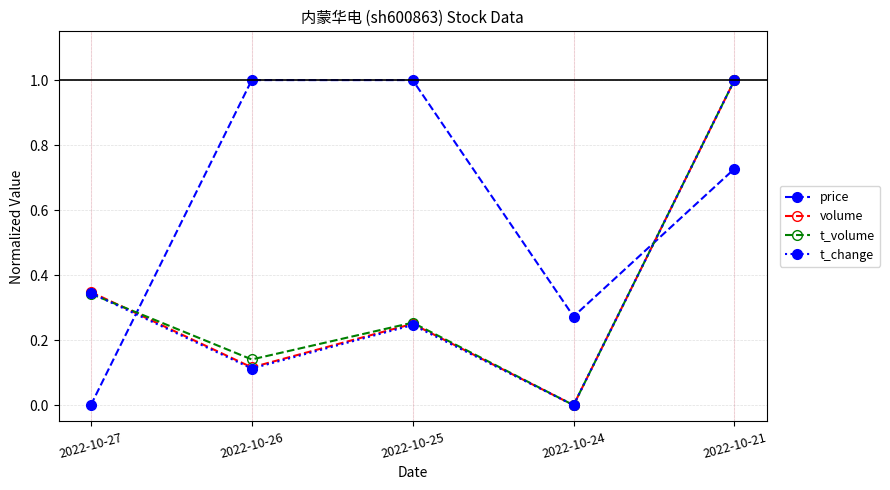

At which label does volume reach its peak?

2022-10-21